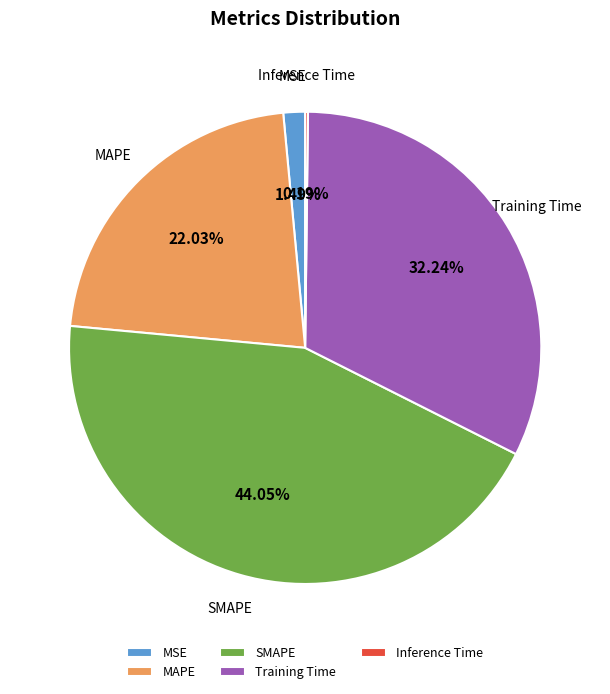

True or false: MSE accounts for 1% of the total.

True